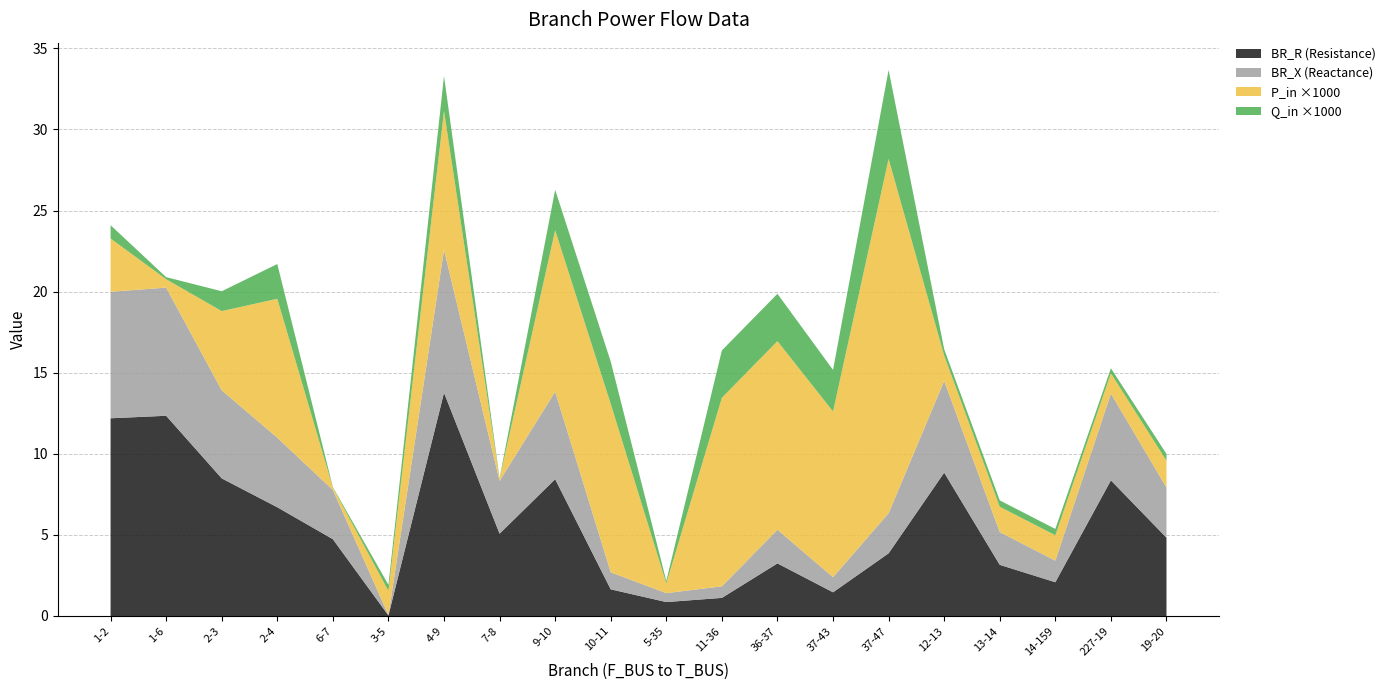

True or false: BR_R (Resistance) has a value of 8.5 at 2-3.

True